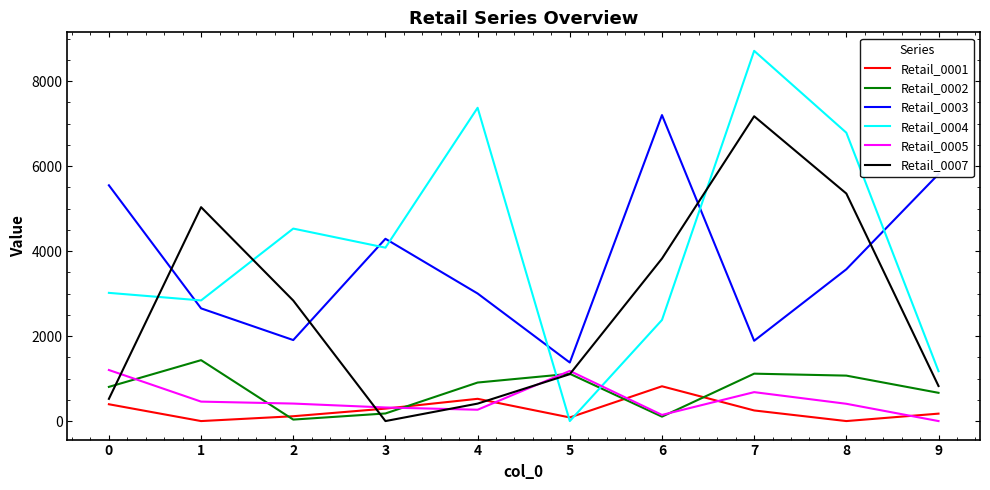

At which category does the chart reach its peak across all series?

7